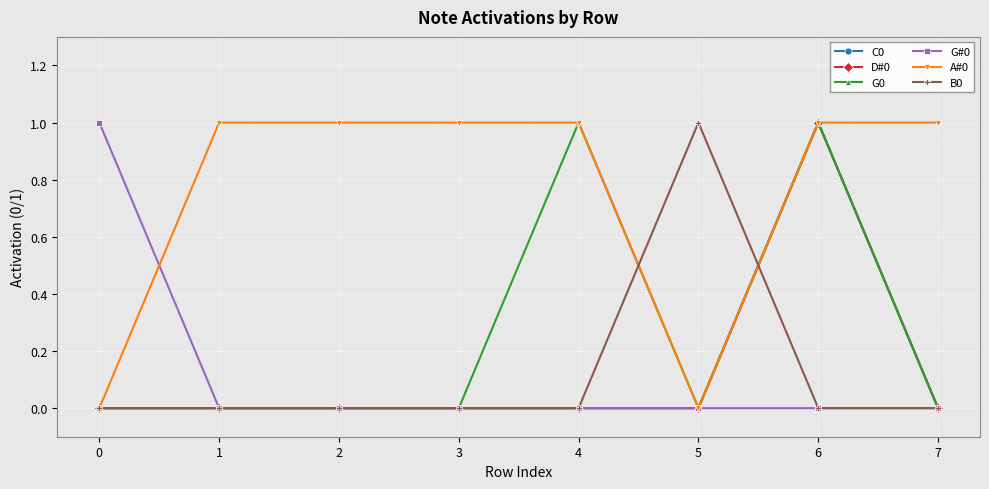

True or false: A#0 and B0 intersect in this chart.

True